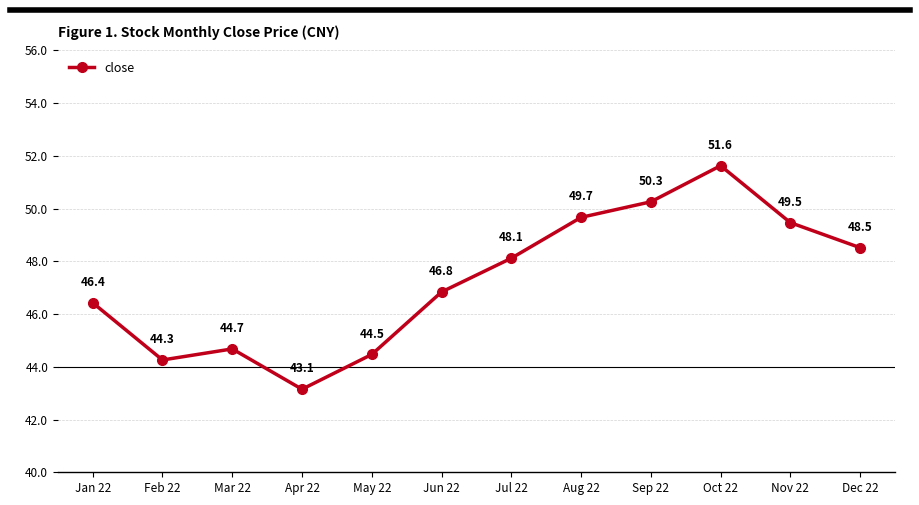

Rank the categories by value from highest to lowest.

Oct 22, Sep 22, Aug 22, Nov 22, Dec 22, Jul 22, Jun 22, Jan 22, Mar 22, May 22, Feb 22, Apr 22